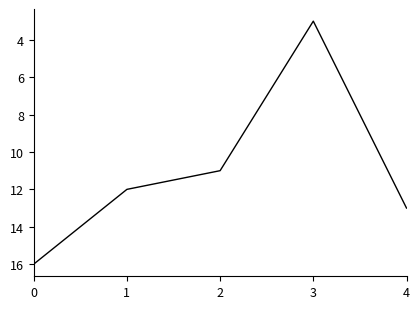

How many lines are shown in the chart?

1